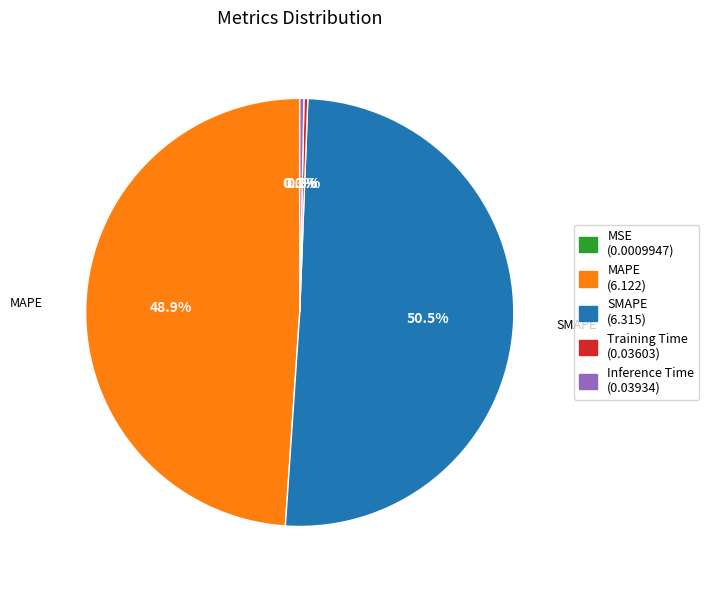

Does Inference Time account for over 50% of the chart?

No